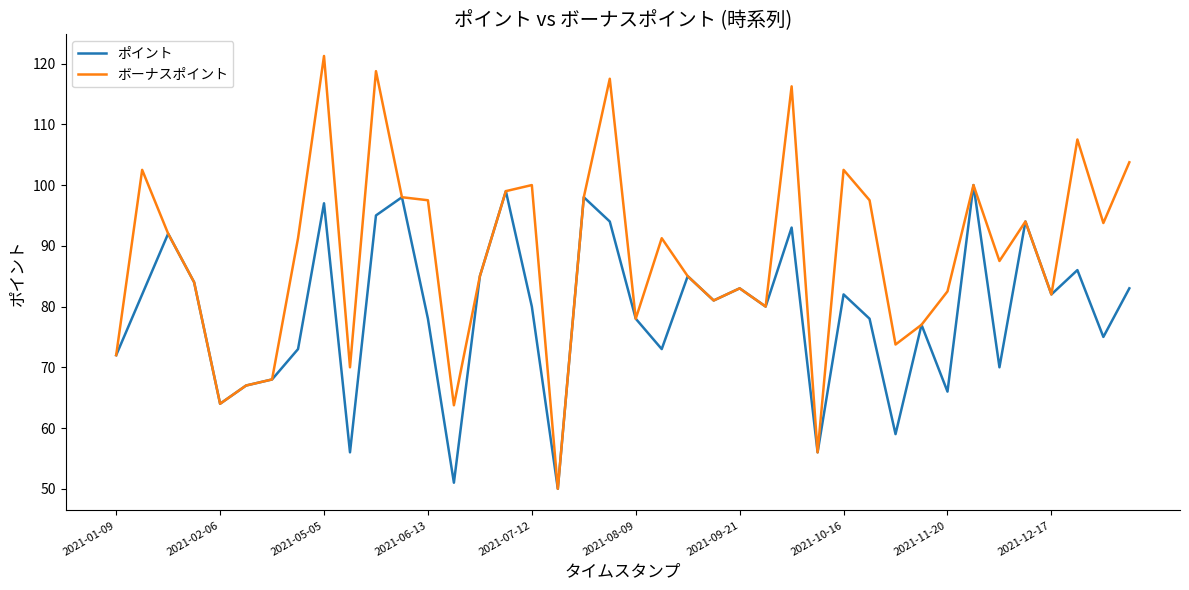

Is this an area chart (filled region under the line)?

No